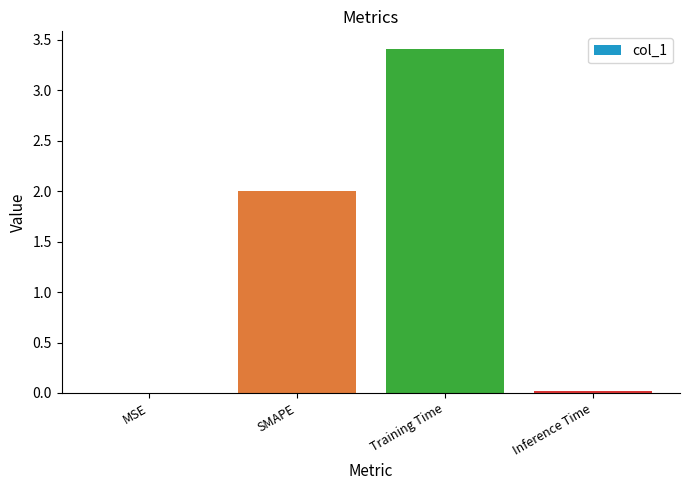

Between SMAPE and Training Time, which is larger?

Training Time